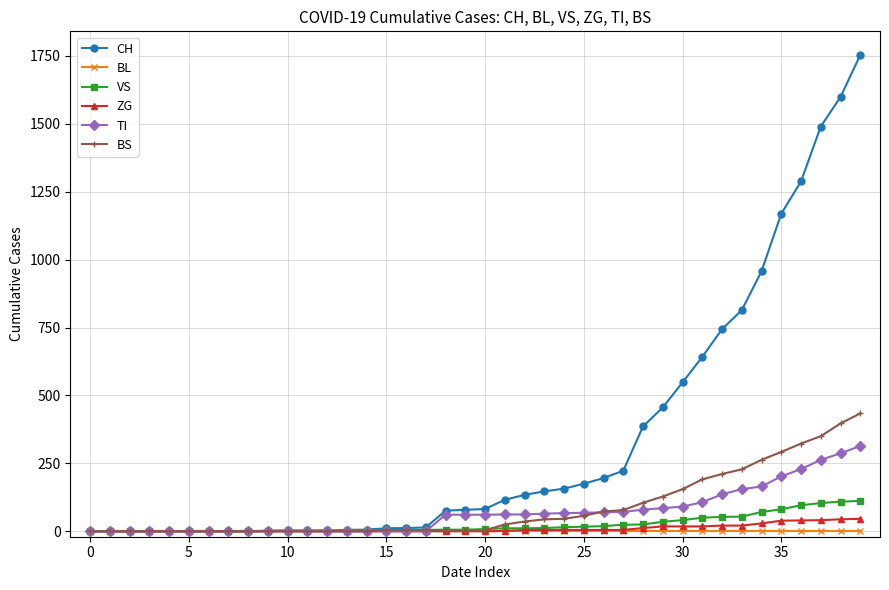

Which series has the largest range (max minus min)?

CH